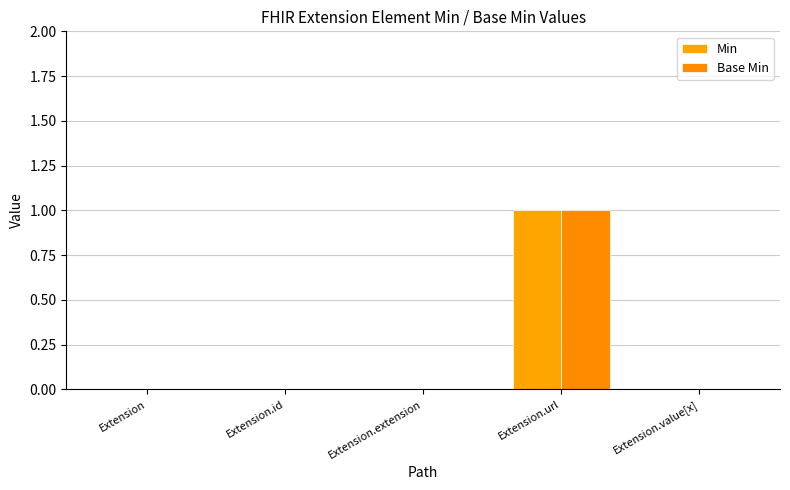

Reading right to left, transcribe all the data shown in this chart.

Min: Extension.value[x]=0	Extension.url=1	Extension.extension=0	Extension.id=0	Extension=0
Base Min: Extension.value[x]=0	Extension.url=1	Extension.extension=0	Extension.id=0	Extension=0